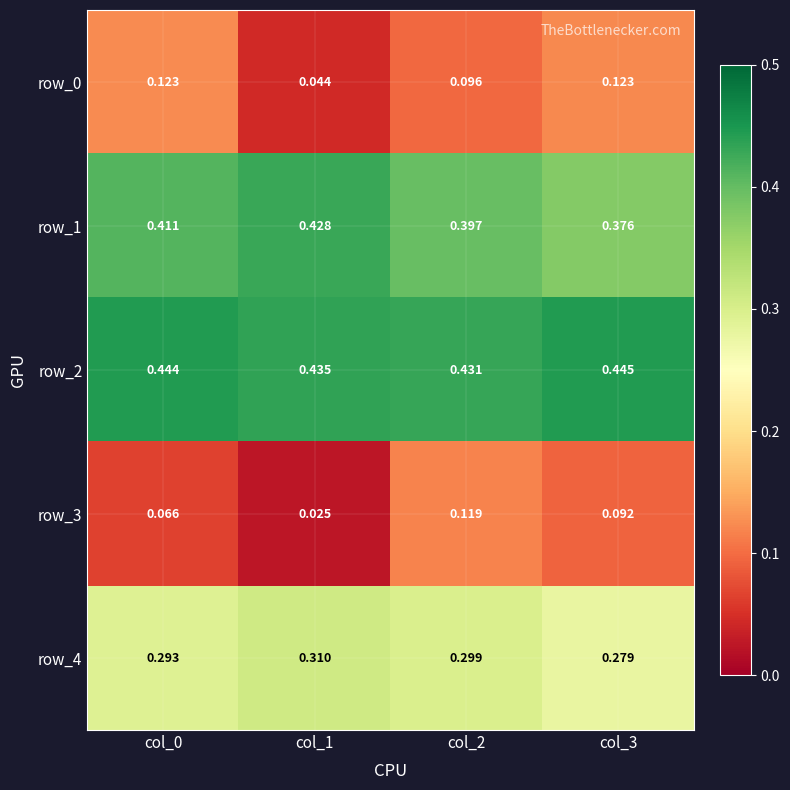

Where is row_0 nearest to the value 0?

col_1